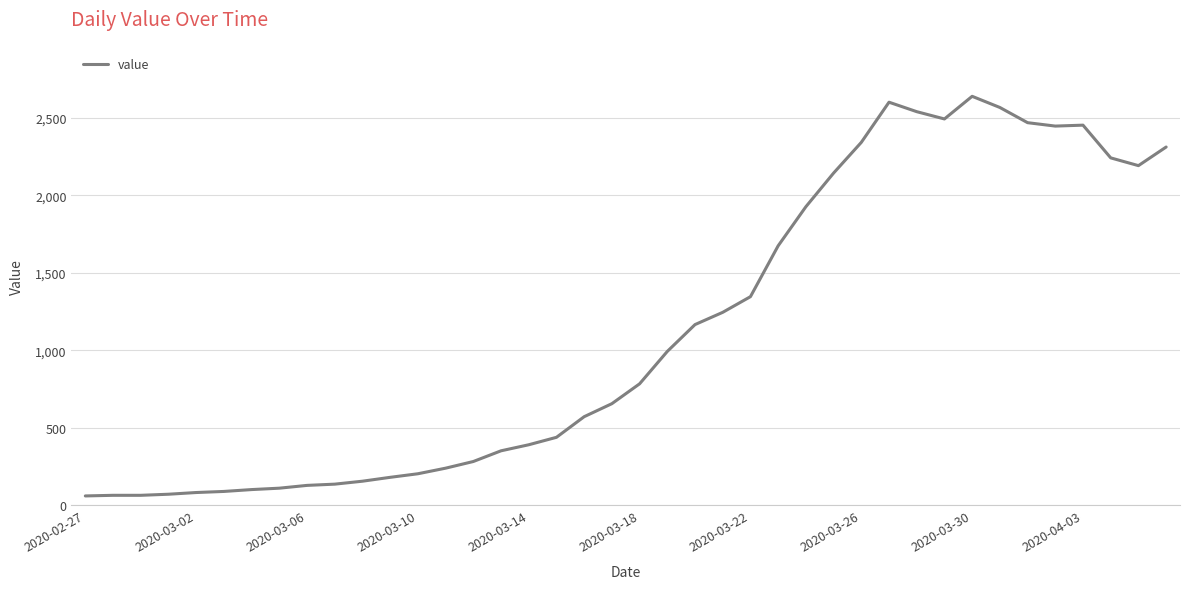

What is the minimum value shown in the chart?

61